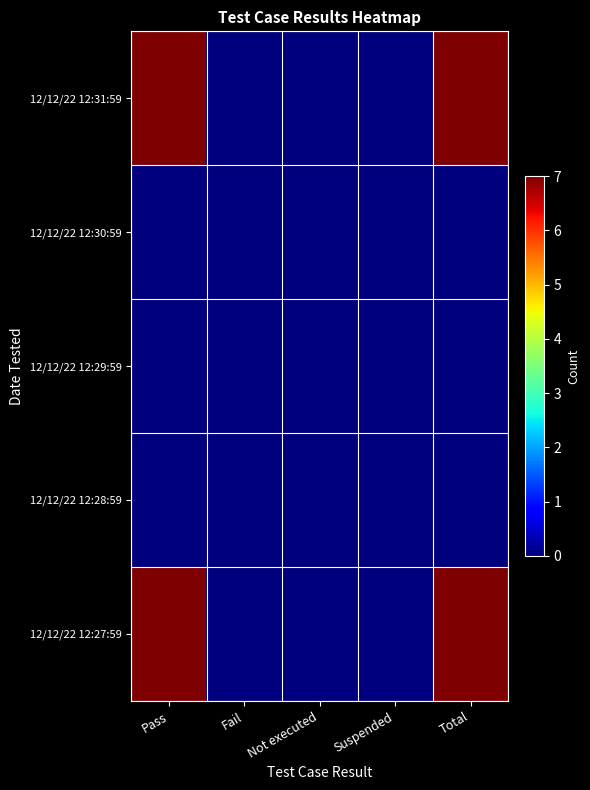

At which category is the sum across all series the highest?

Pass